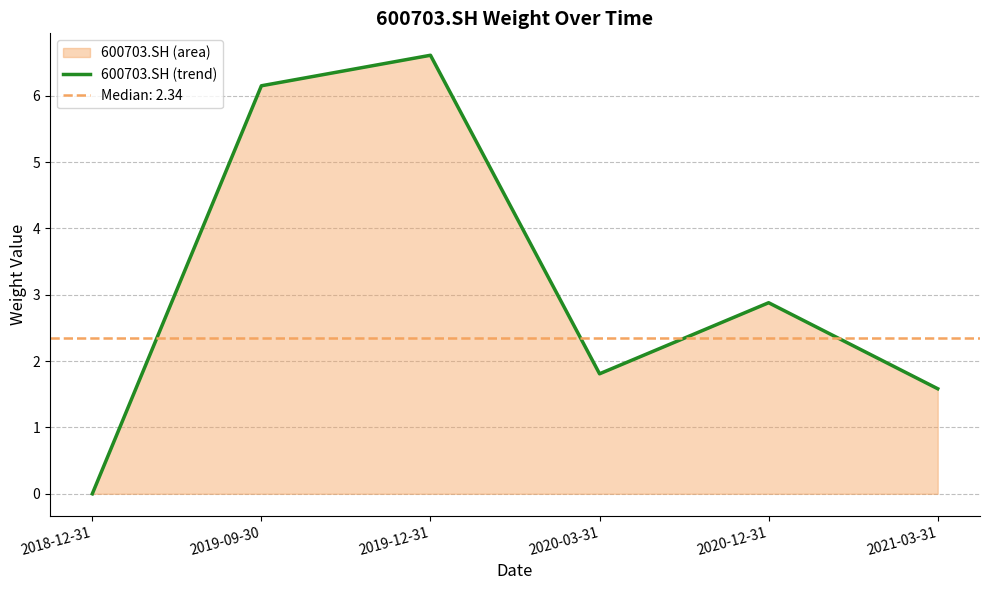

The value at 2020-12-31 is 2.9. True or false?

True